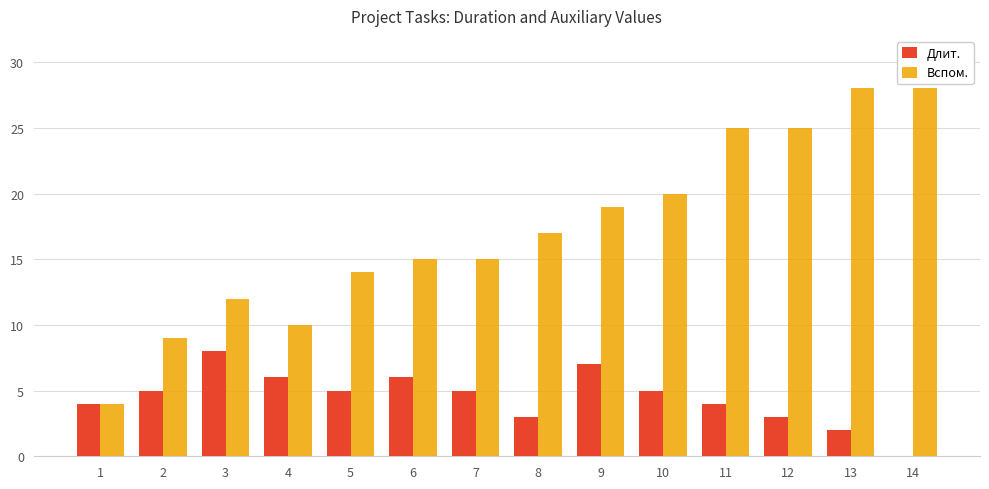

Is it true that Вспом. equals 9 at 2?

True